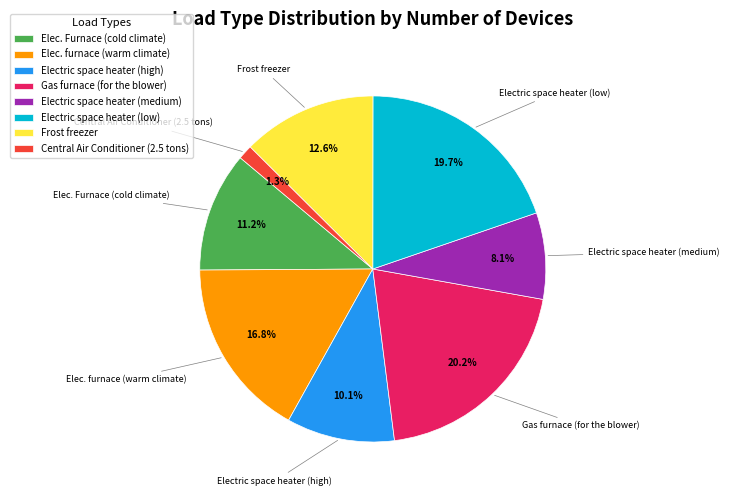

True or false: Central Air Conditioner (2.5 tons) accounts for 1% of the total.

True